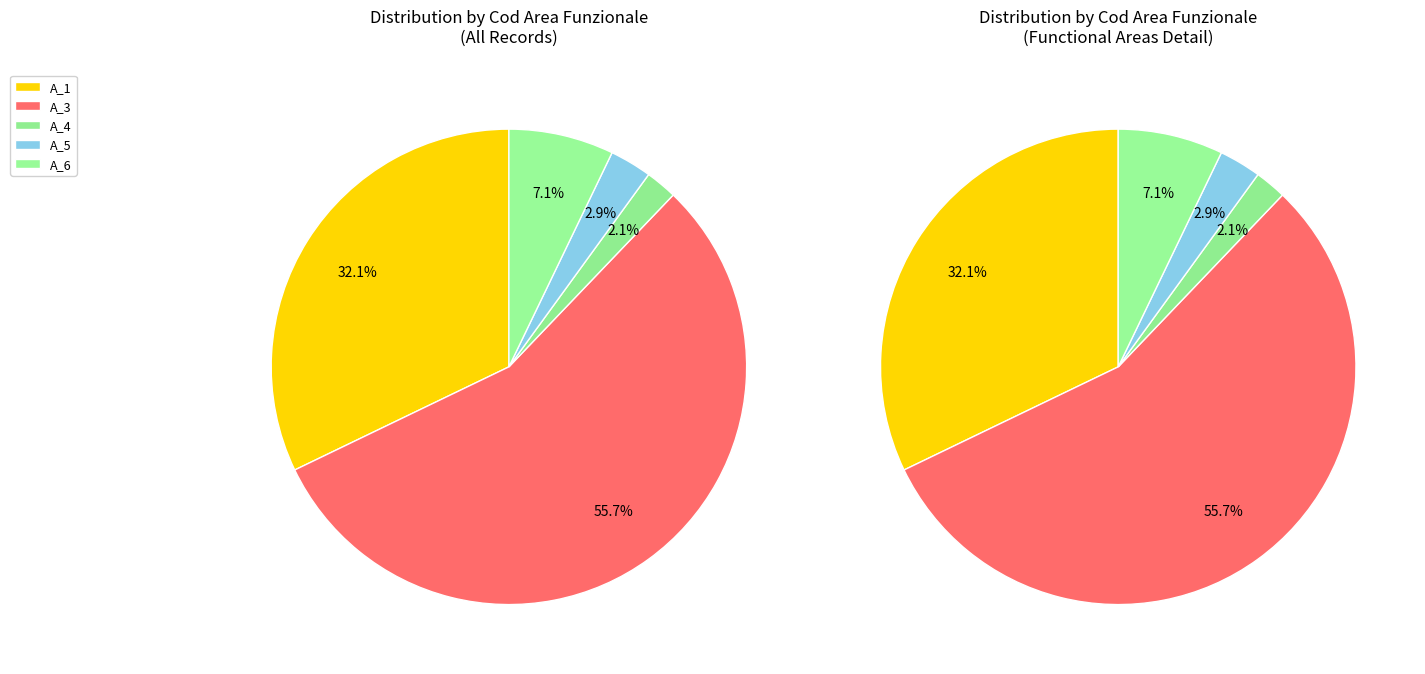

Does any single category account for the majority?

Yes